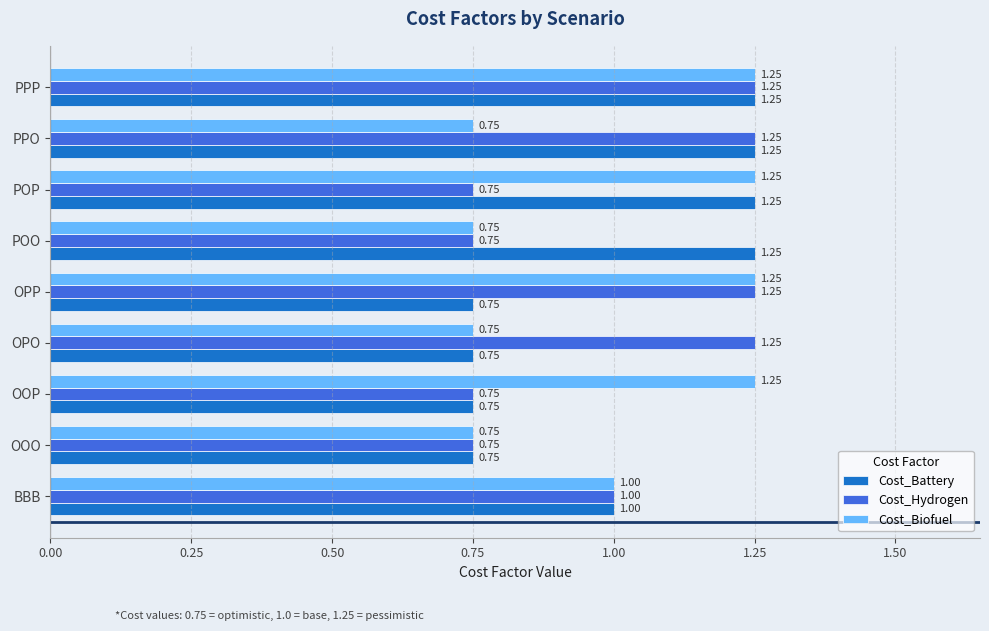

What is the difference between the maximum and second lowest values in the Cost_Biofuel series?

0.5